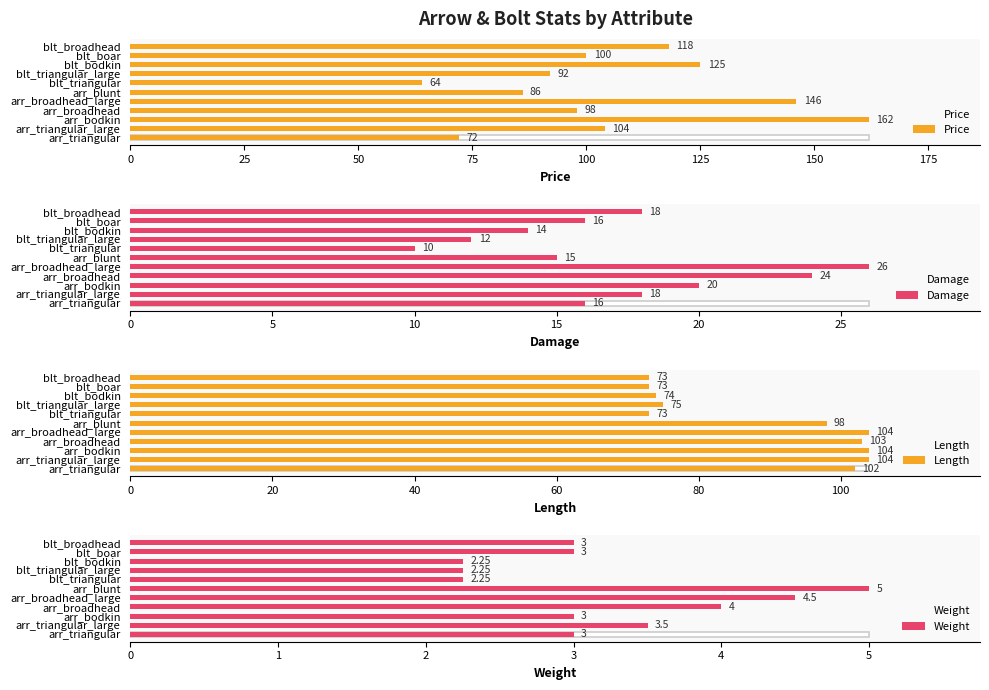

Count the number of categories in the chart.

11